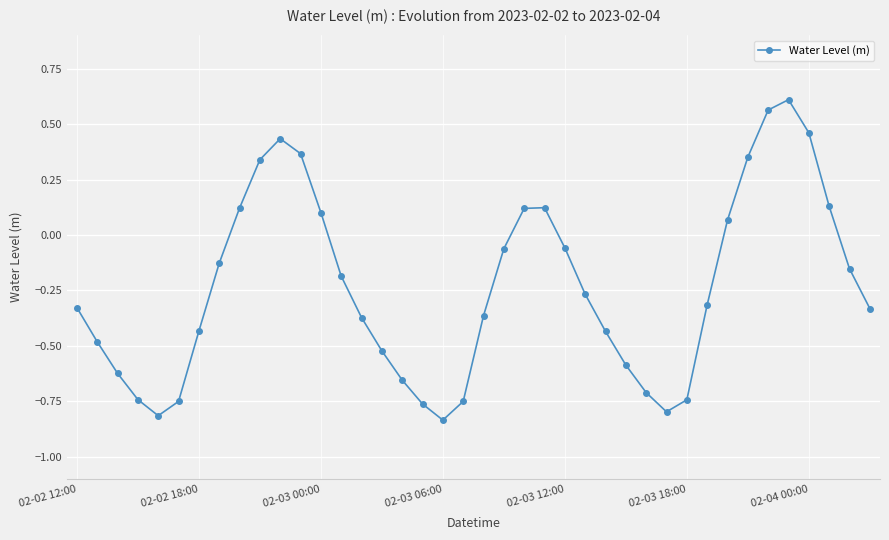

True or false: there are more than 2 points higher than both neighbors.

True